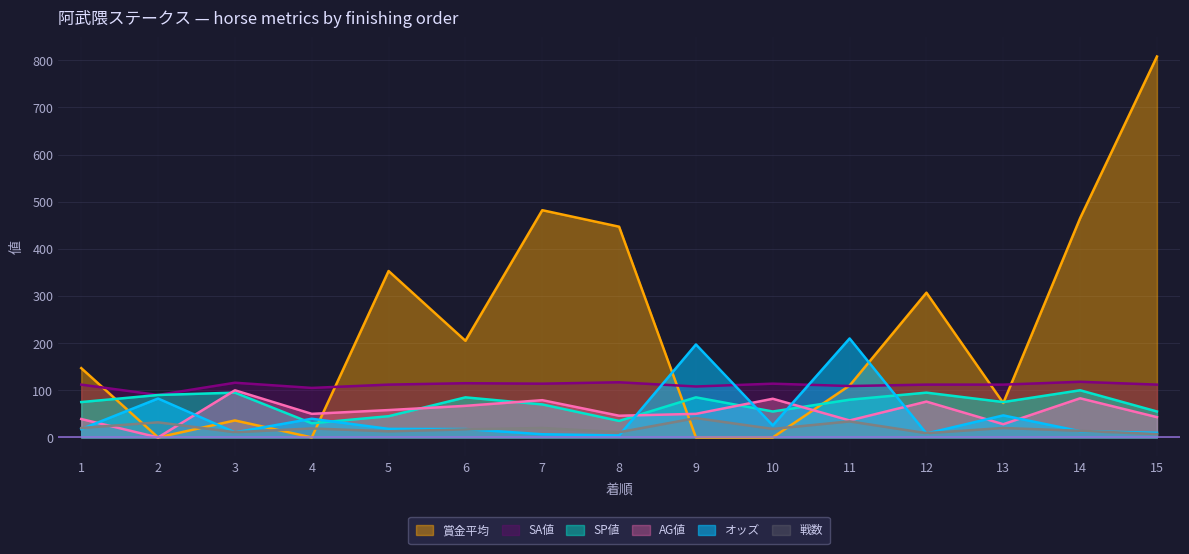

What is the value of the オッズ point at the 12th from the left?

8.3